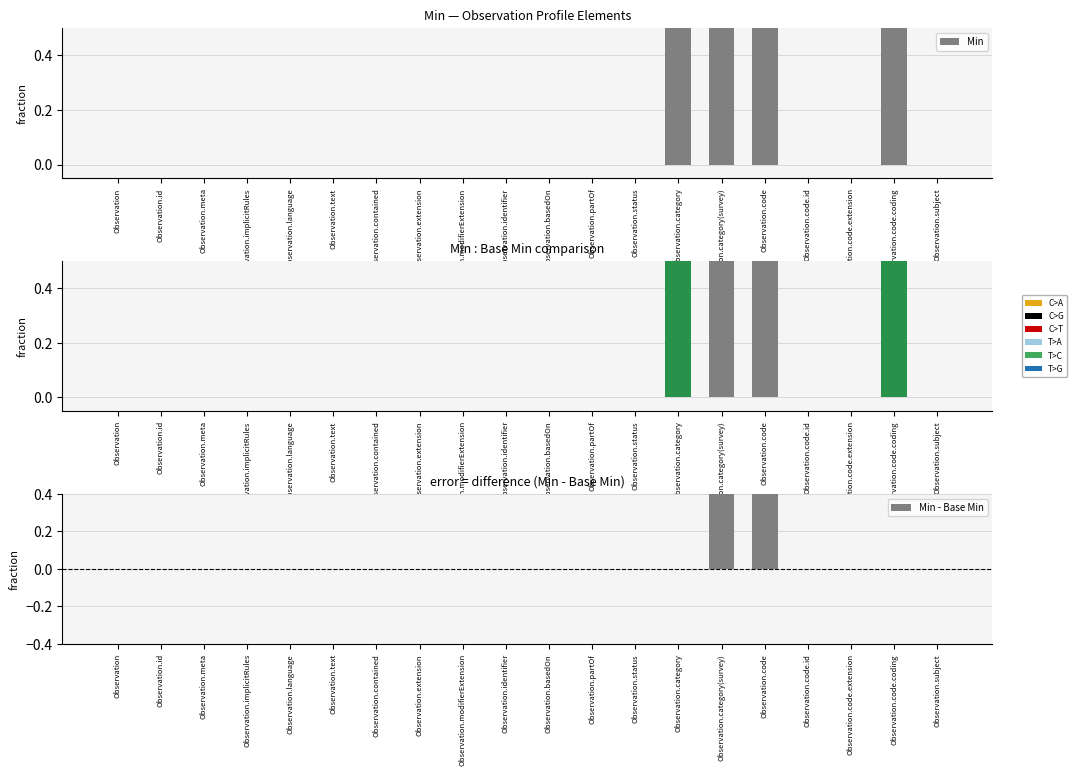

How many Min values are between 0 and 1?

20